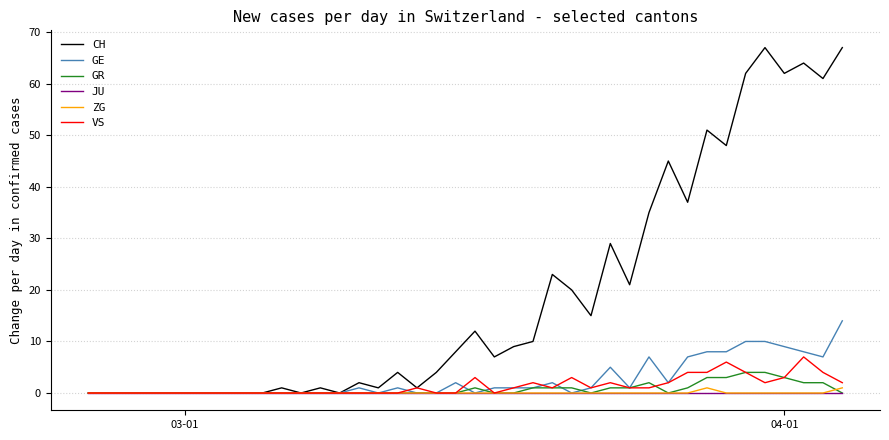

True or false: VS and GE intersect in this chart.

True